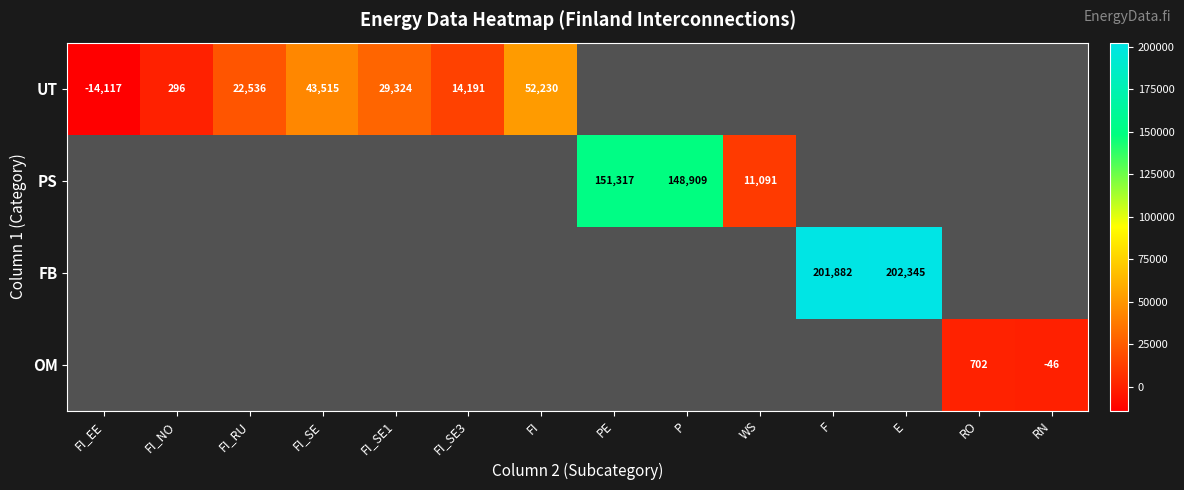

The value of UT at FI_SE3 is 14191. True or false?

True